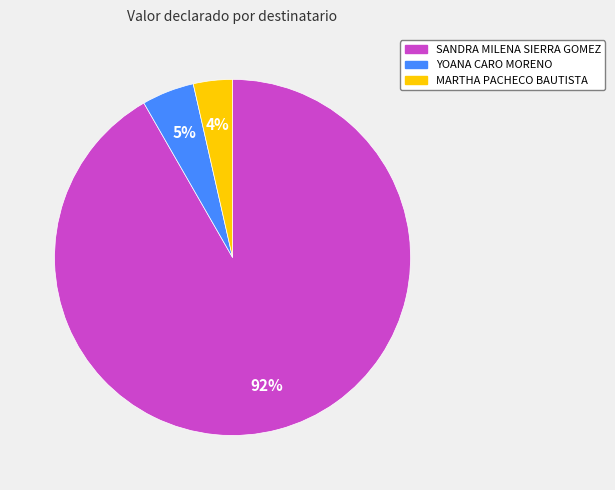

Does SANDRA MILENA SIERRA GOMEZ represent more than half of the total?

Yes